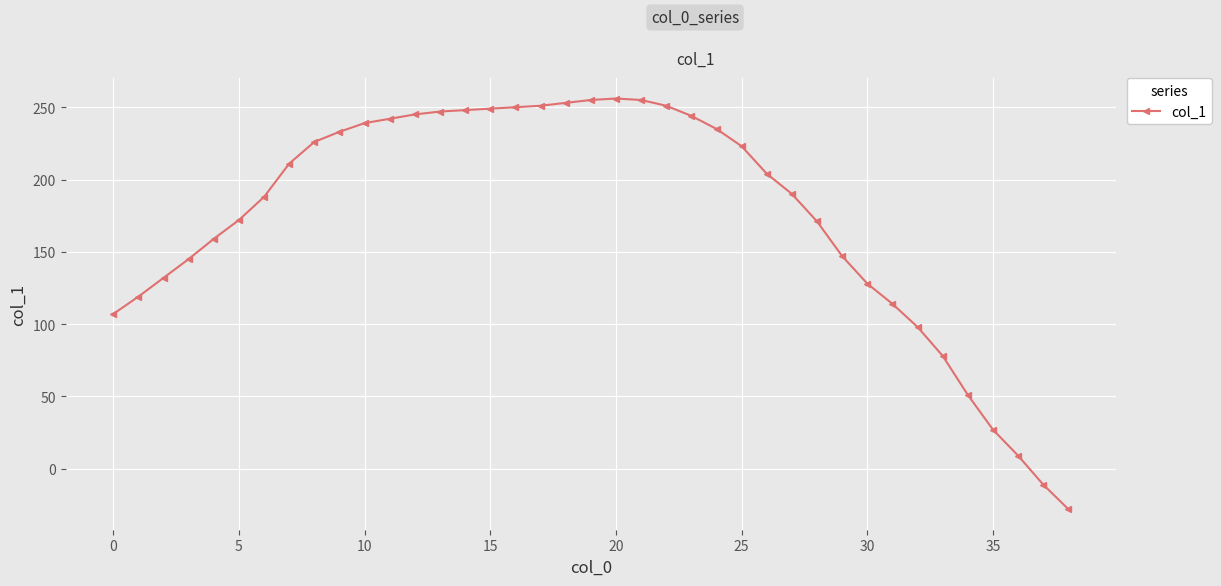

What is the value of the 21st point from the left?

256